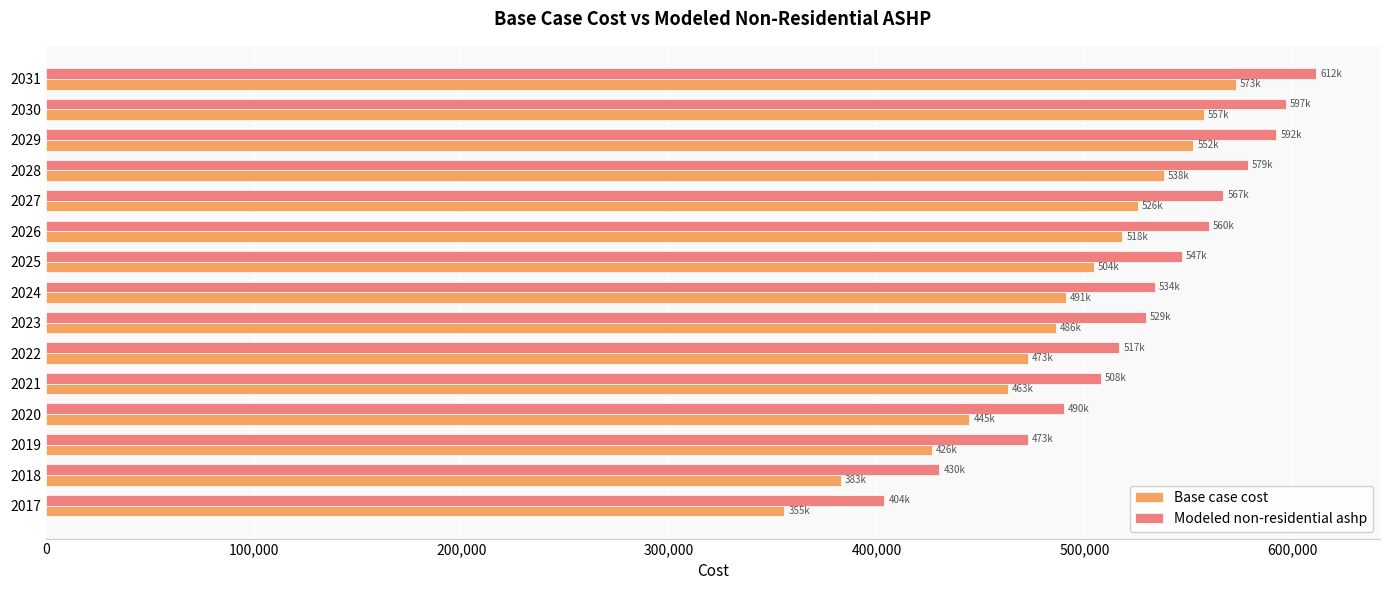

At which category is the sum across all series the highest?

2031